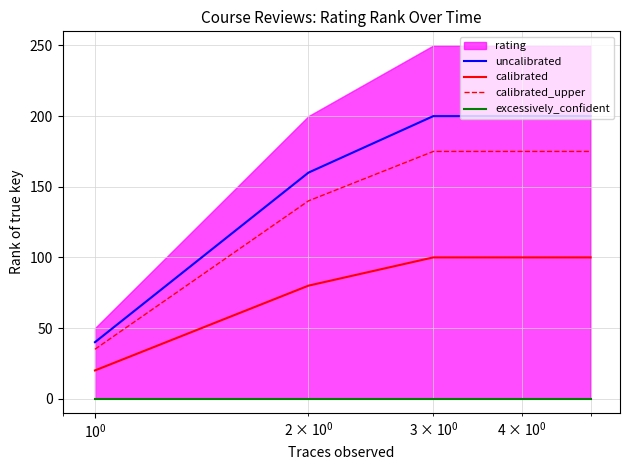

What is the lowest value of the uncalibrated series?

40